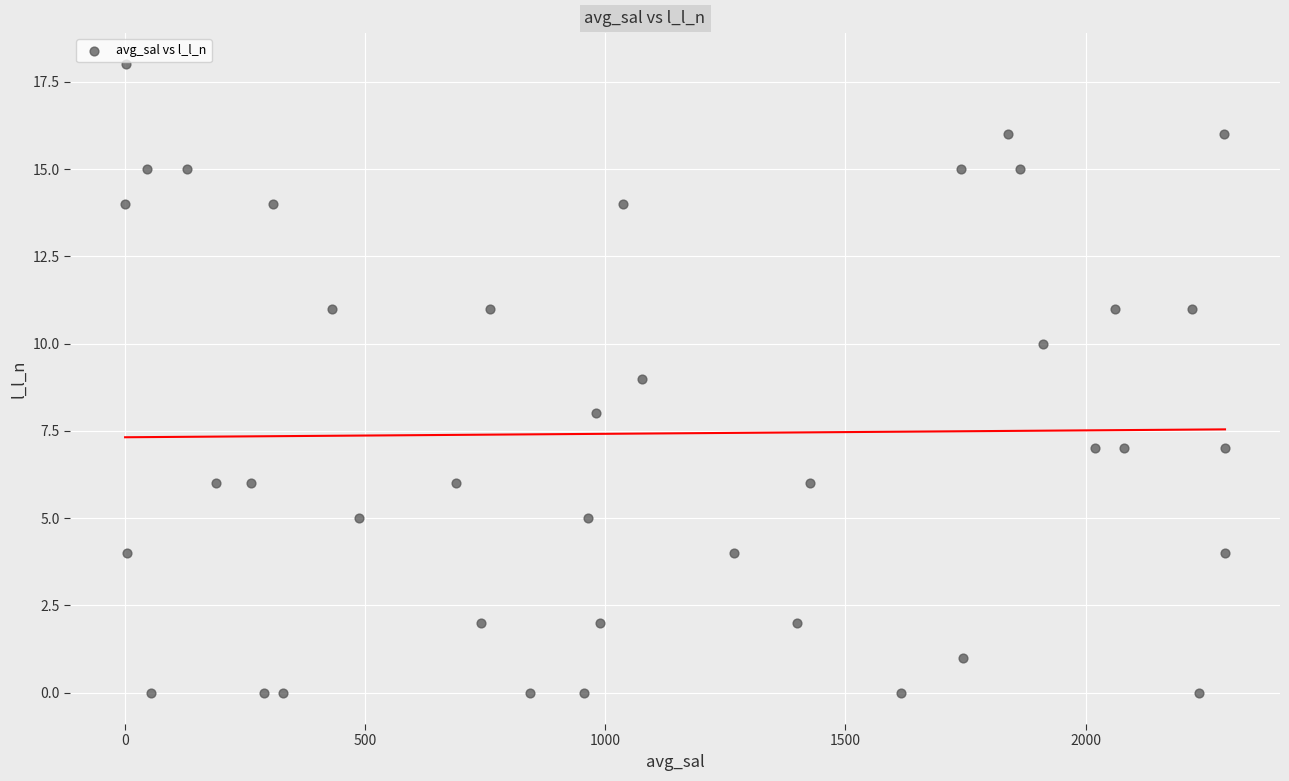

What is the range of Y values (max minus min)?

18